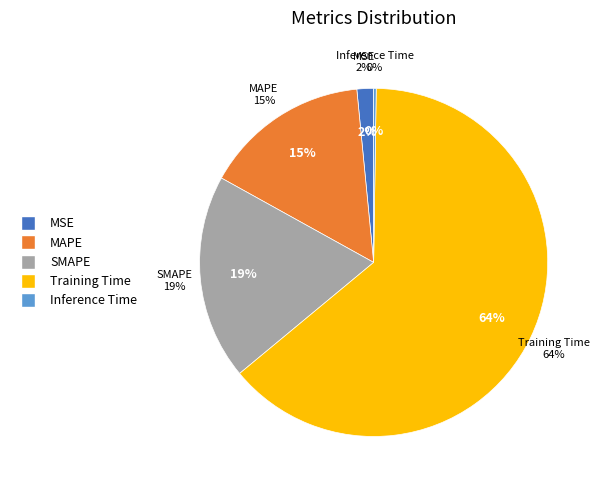

What is the largest slice in the pie chart?

Training Time